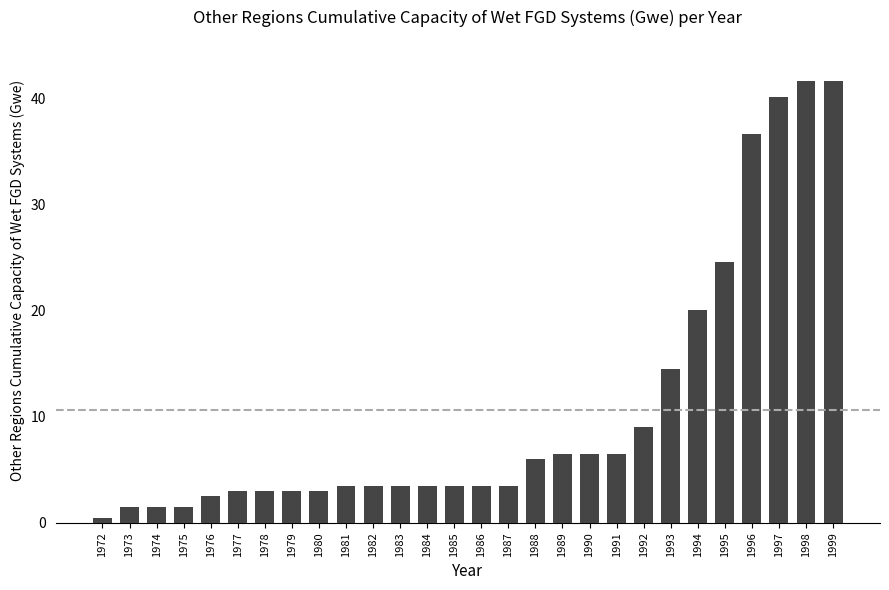

Are the bars horizontal?

No